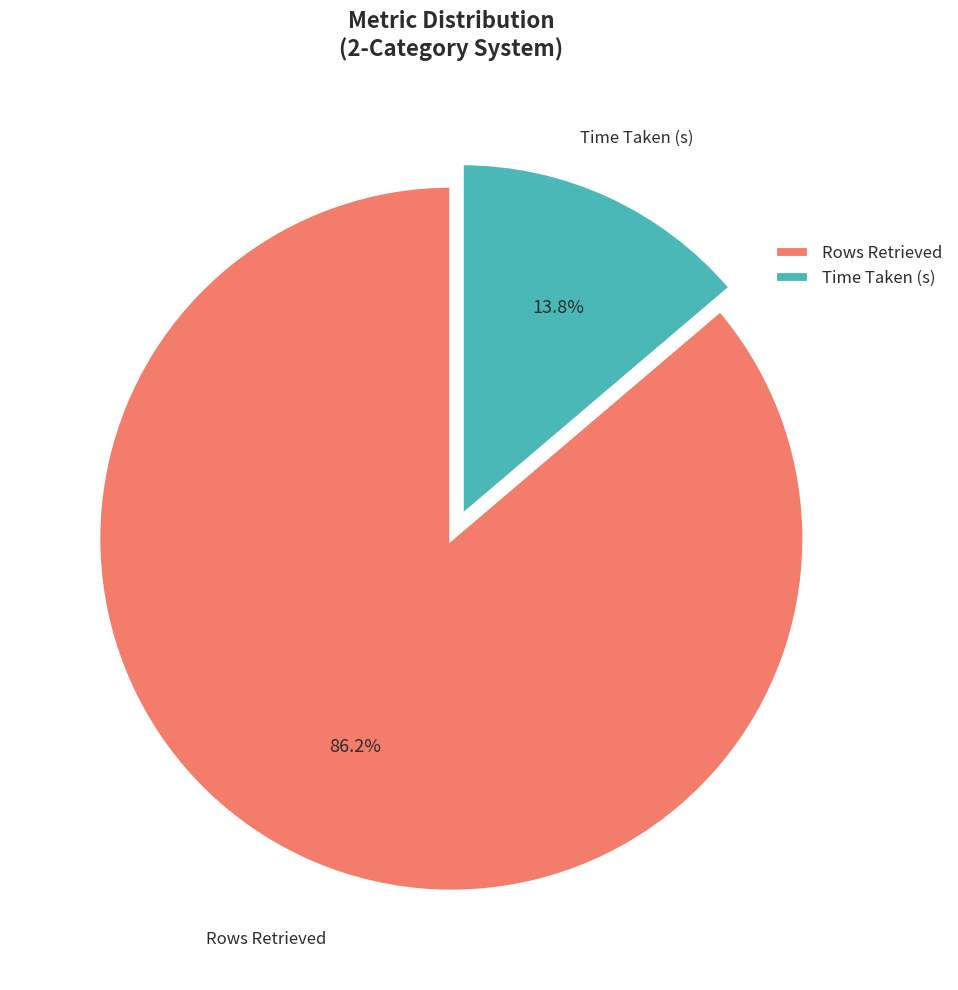

Is there any slice that represents more than half of the pie?

Yes